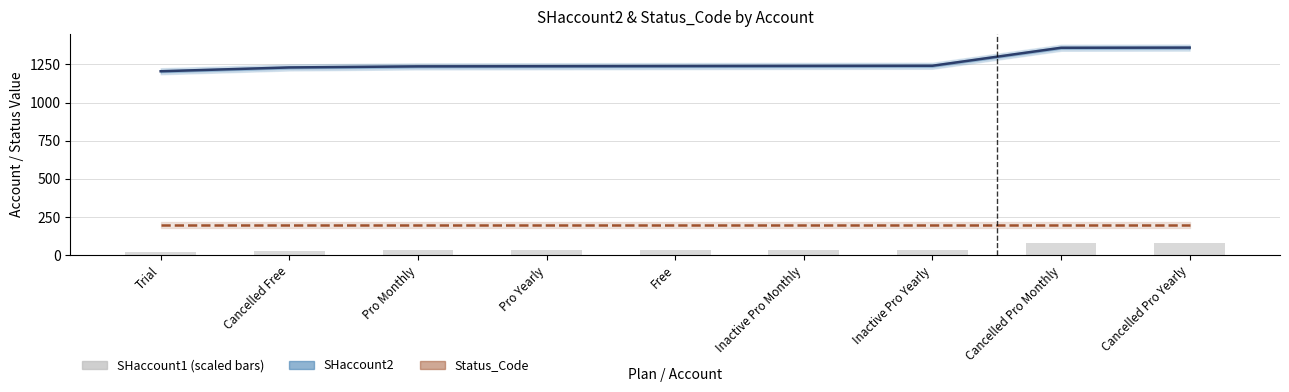

What is the difference between the maximum and second lowest values in the SHaccount2 series?

130.0